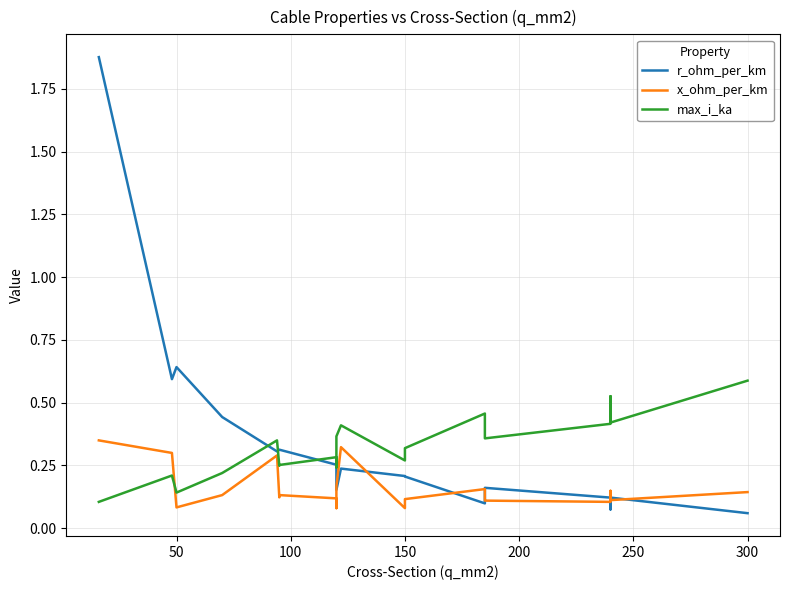

Which series has the largest range (max minus min)?

r_ohm_per_km